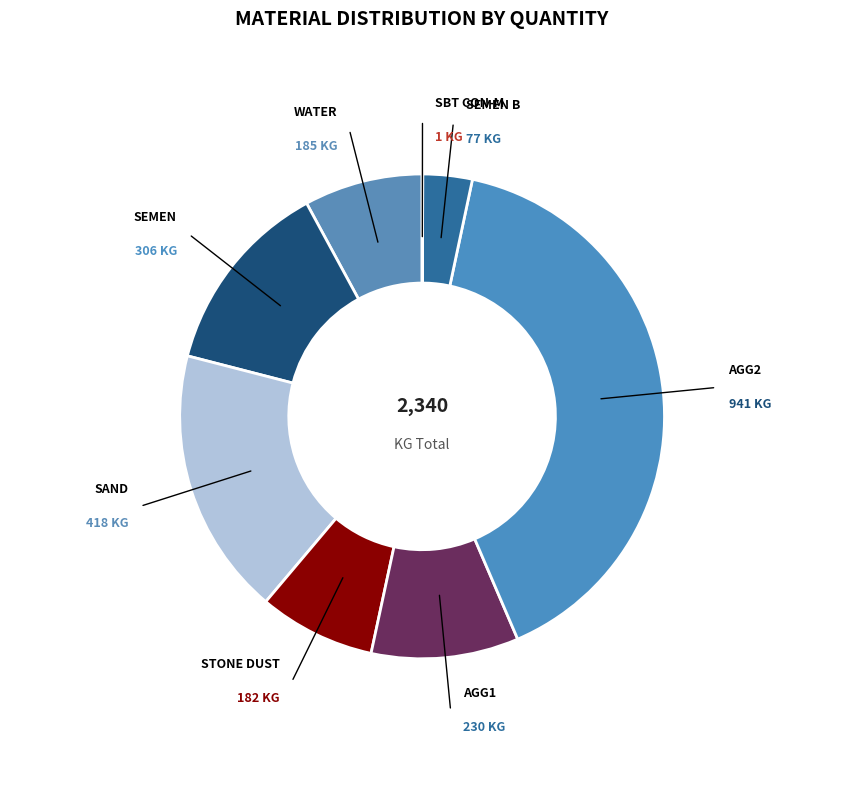

To the nearest percent, what is the average slice percentage?

12%